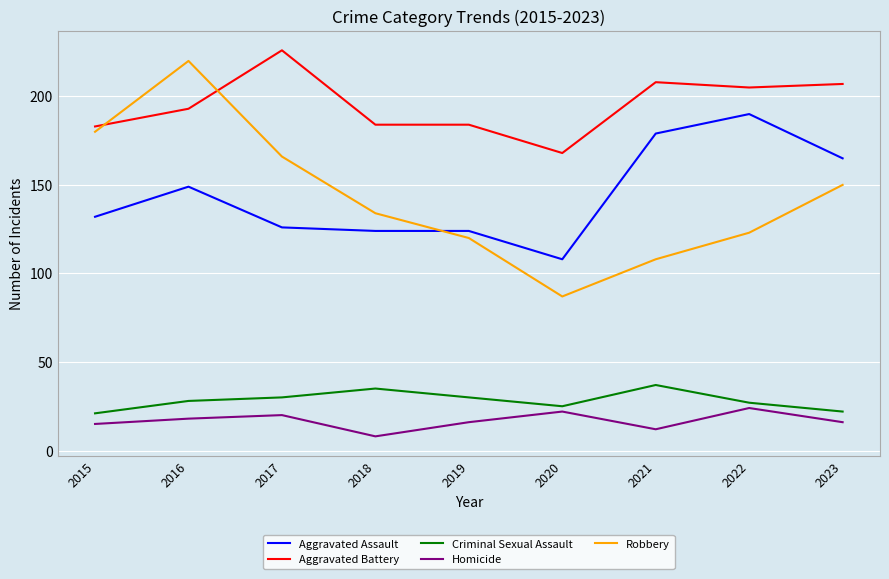

Is this an area chart (filled region under the line)?

No